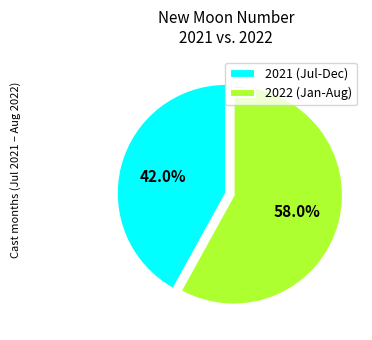

Is there any slice that represents more than half of the pie?

Yes